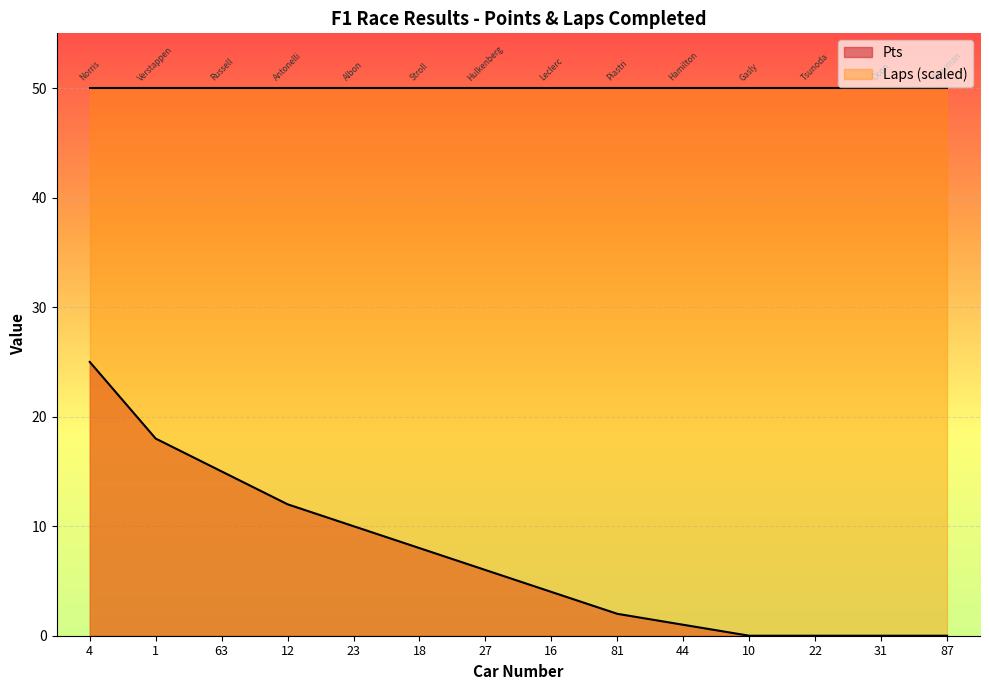

The value at 10 is 0. True or false?

True